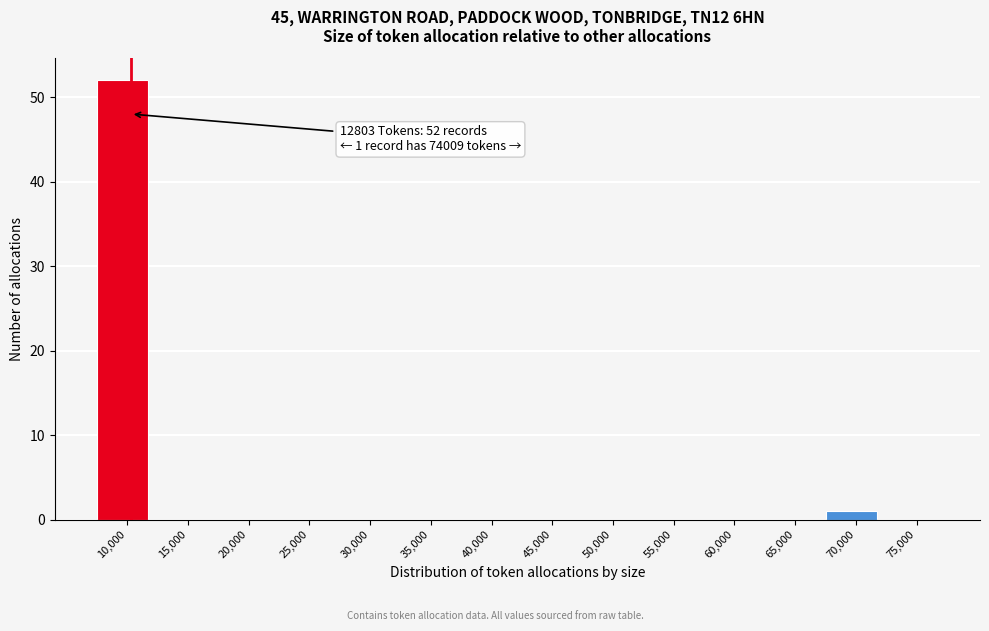

Reading left to right, transcribe all the data shown in this chart.

10,000=52	15,000=0	20,000=0	25,000=0	30,000=0	35,000=0	40,000=0	45,000=0	50,000=0	55,000=0	60,000=0	65,000=0	70,000=1	75,000=0